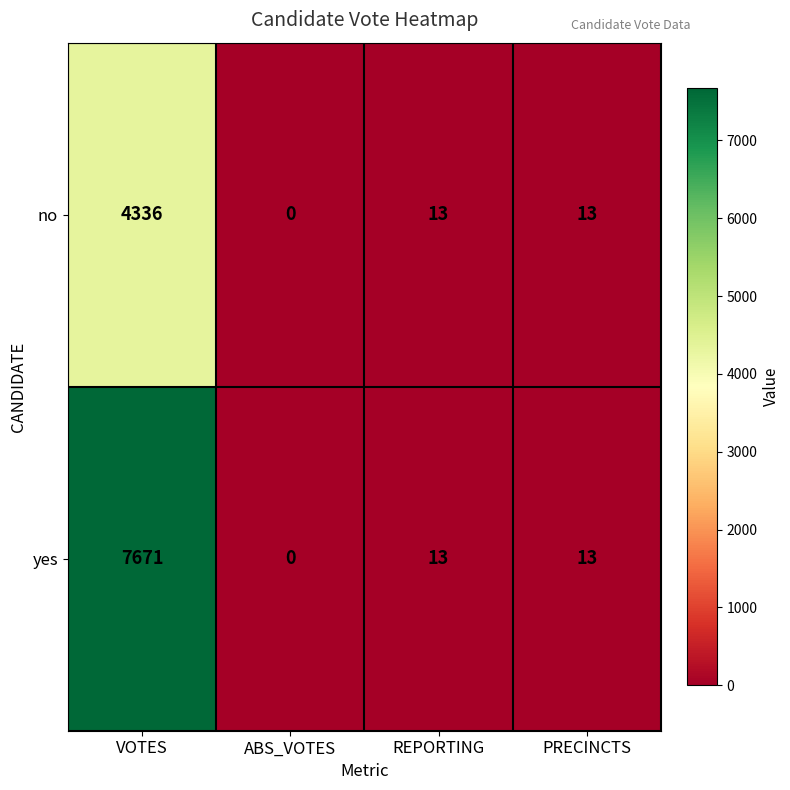

Which series has the largest total across all categories?

yes